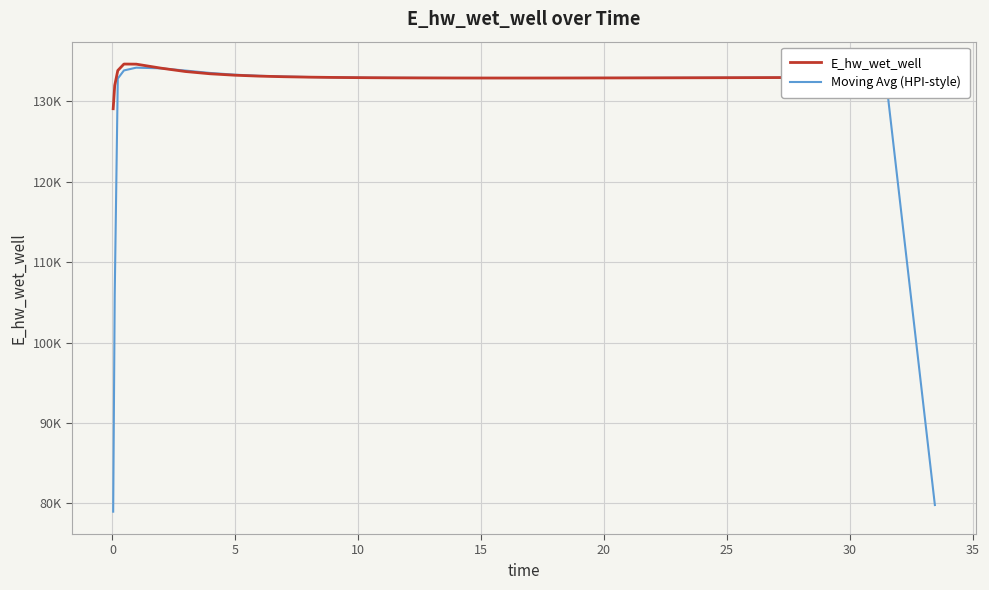

Does the chart display data point markers on the line(s)?

No